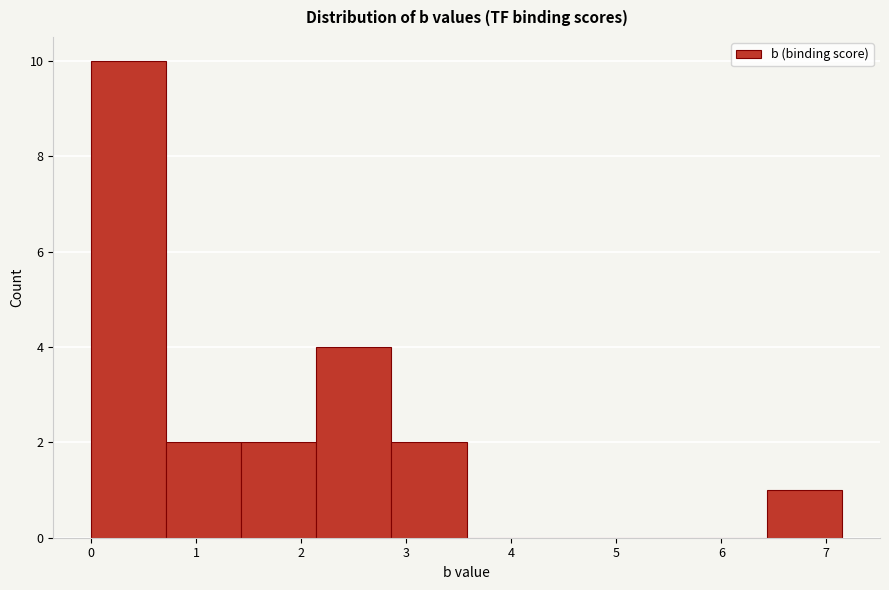

How tall is the bar that spans 6.4 to 7.2 on the x-axis? Neither the bar edges nor the heights are printed on the chart, so give them approximately, as read against the axes.

1